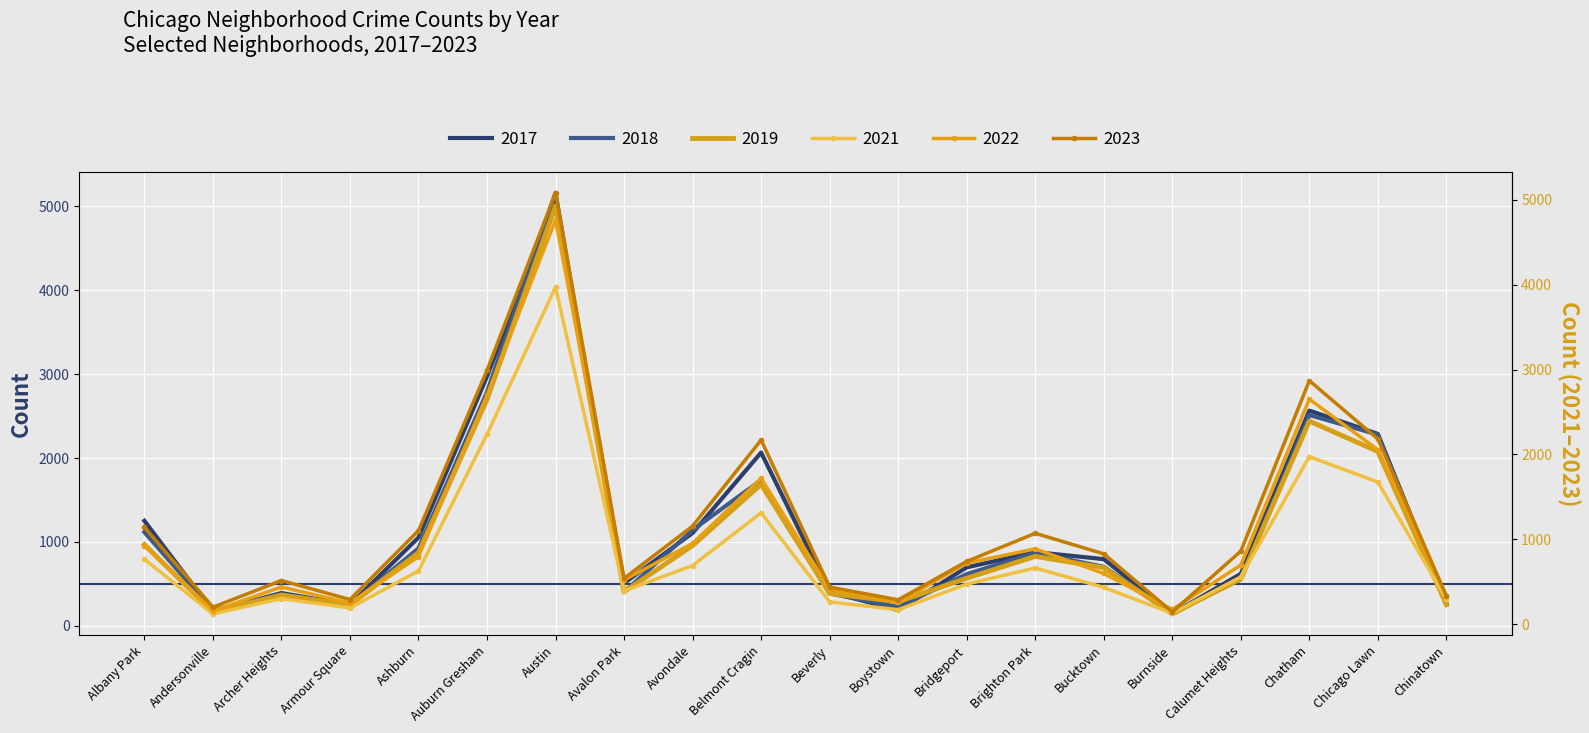

Where is the first local minimum for 2021?

Andersonville